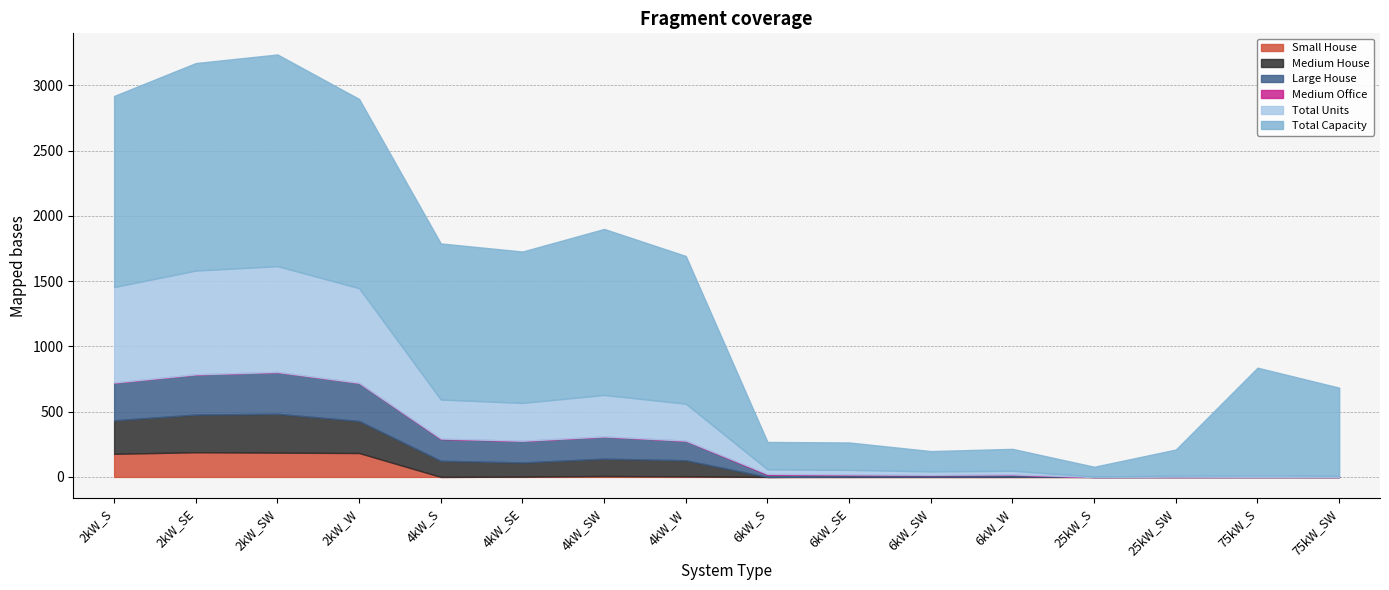

Is it true that Medium House equals 444 at 2kW_SW?

False